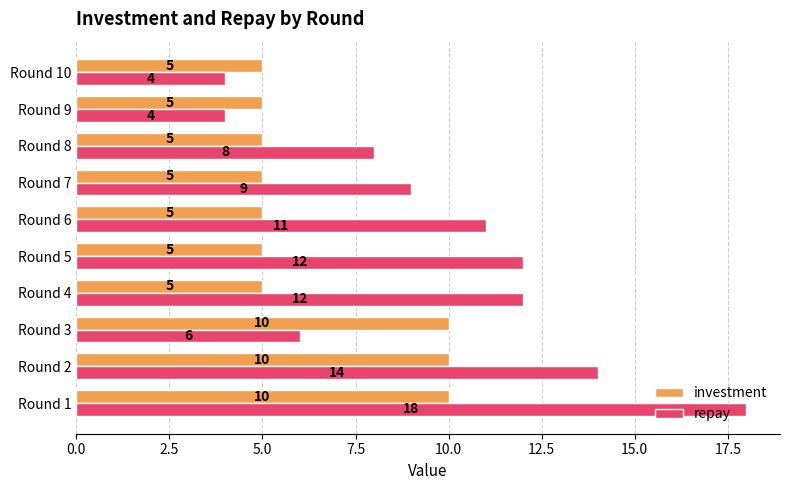

Read the investment value at Round 9.

5